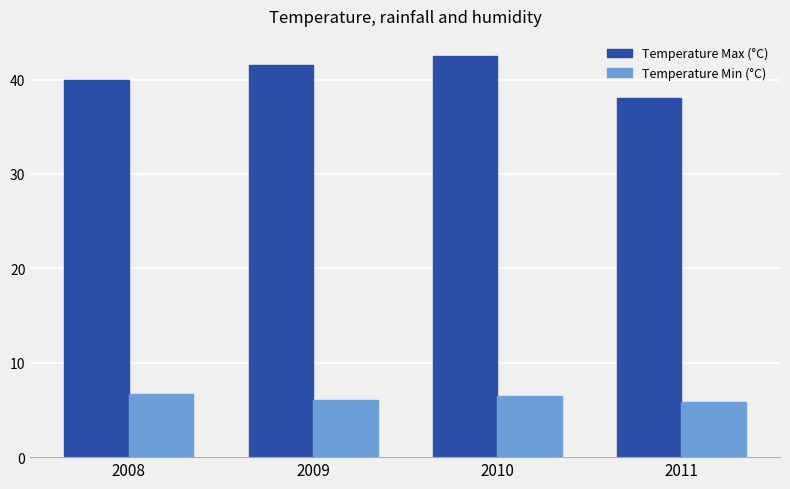

What are all the series names shown in the legend?

Temperature Max (°C), Temperature Min (°C)